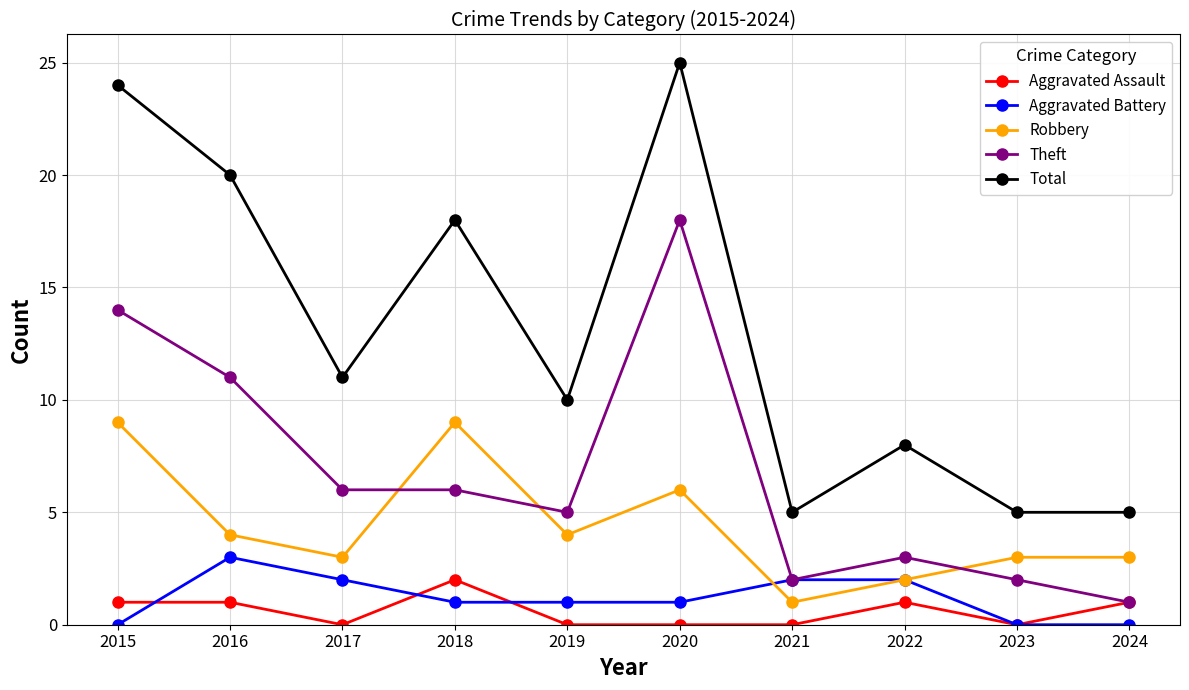

Reading left to right, transcribe all the data shown in this chart.

Aggravated Assault: 2015=1	2016=1	2017=0	2018=2	2019=0	2020=0	2021=0	2022=1	2023=0	2024=1
Aggravated Battery: 2015=0	2016=3	2017=2	2018=1	2019=1	2020=1	2021=2	2022=2	2023=0	2024=0
Robbery: 2015=9	2016=4	2017=3	2018=9	2019=4	2020=6	2021=1	2022=2	2023=3	2024=3
Theft: 2015=14	2016=11	2017=6	2018=6	2019=5	2020=18	2021=2	2022=3	2023=2	2024=1
Total: 2015=24	2016=20	2017=11	2018=18	2019=10	2020=25	2021=5	2022=8	2023=5	2024=5